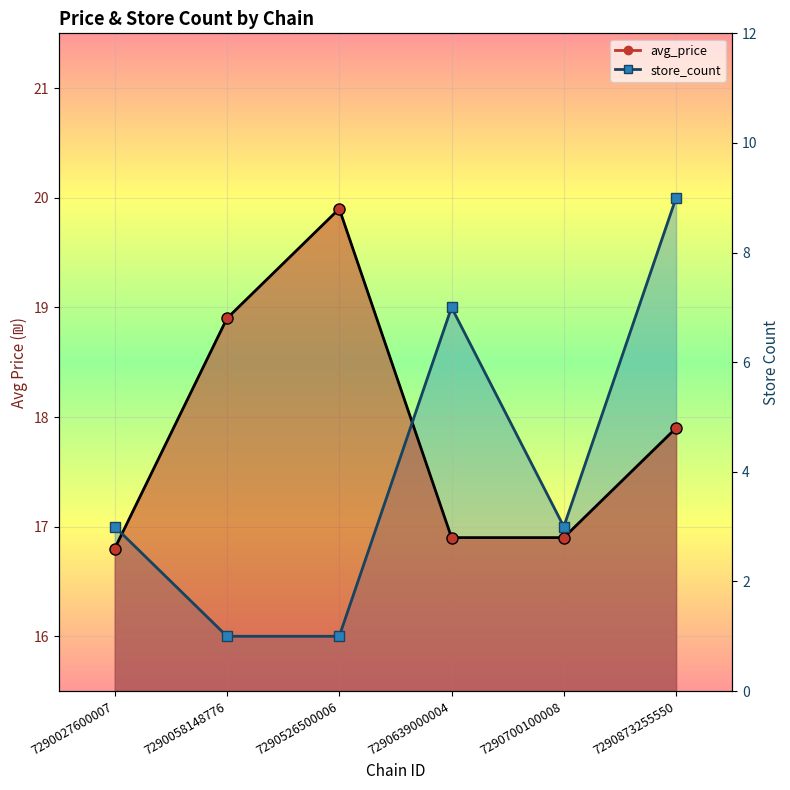

How many values in the avg_price_line series are below 17?

3